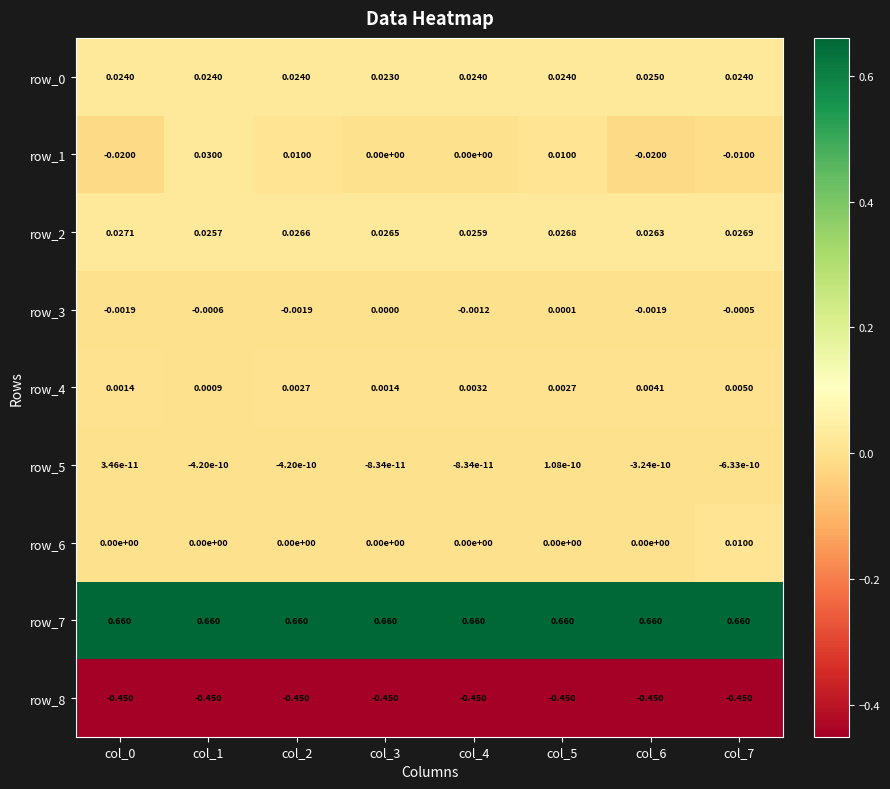

Which series has the largest range (max minus min)?

row_1